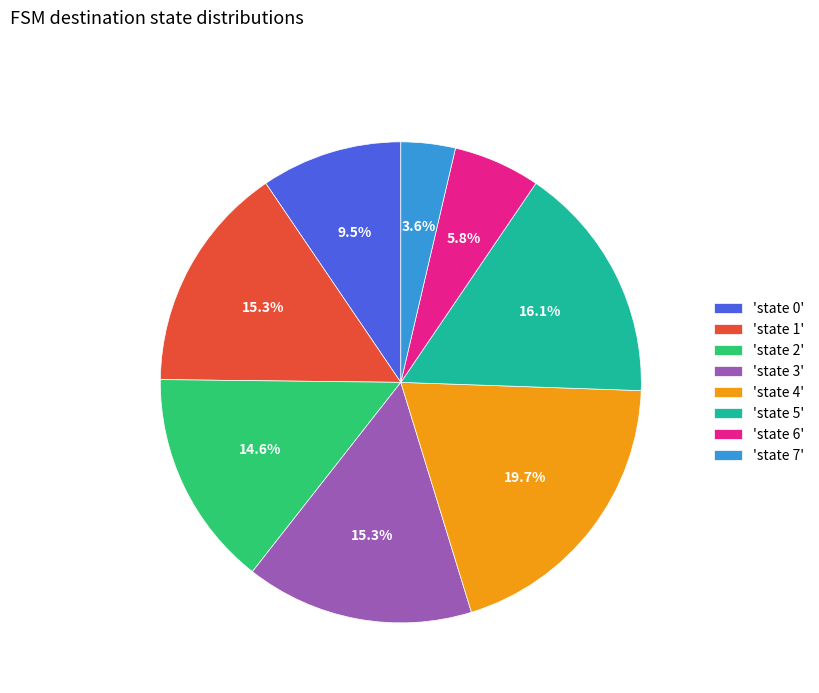

Which has a higher value, 'state 5' or 'state 2'?

'state 5'